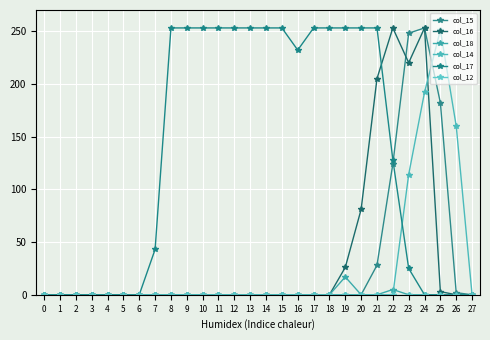

Reading right to left, extract all data points from this chart.

col_15: 27=0	26=2	25=182	24=253	23=248	22=124	21=28	20=0	19=0	18=0	17=0	16=0	15=0	14=0	13=0	12=0	11=0	10=0	9=0	8=0	7=0	6=0	5=0	4=0	3=0	2=0	1=0	0=0
col_16: 27=0	26=0	25=3	24=253	23=220	22=253	21=205	20=81	19=26	18=0	17=0	16=0	15=0	14=0	13=0	12=0	11=0	10=0	9=0	8=0	7=0	6=0	5=0	4=0	3=0	2=0	1=0	0=0
col_18: 27=0	26=0	25=0	24=0	23=0	22=5	21=0	20=0	19=17	18=0	17=0	16=0	15=0	14=0	13=0	12=0	11=0	10=0	9=0	8=0	7=0	6=0	5=0	4=0	3=0	2=0	1=0	0=0
col_14: 27=0	26=160	25=251	24=192	23=114	22=0	21=0	20=0	19=0	18=0	17=0	16=0	15=0	14=0	13=0	12=0	11=0	10=0	9=0	8=0	7=0	6=0	5=0	4=0	3=0	2=0	1=0	0=0
col_17: 27=0	26=0	25=0	24=0	23=25	22=128	21=253	20=253	19=253	18=253	17=253	16=232	15=253	14=253	13=253	12=253	11=253	10=253	9=253	8=253	7=43	6=0	5=0	4=0	3=0	2=0	1=0	0=0
col_12: 27=0	26=0	25=0	24=0	23=0	22=0	21=0	20=0	19=0	18=0	17=0	16=0	15=0	14=0	13=0	12=0	11=0	10=0	9=0	8=0	7=0	6=0	5=0	4=0	3=0	2=0	1=0	0=0